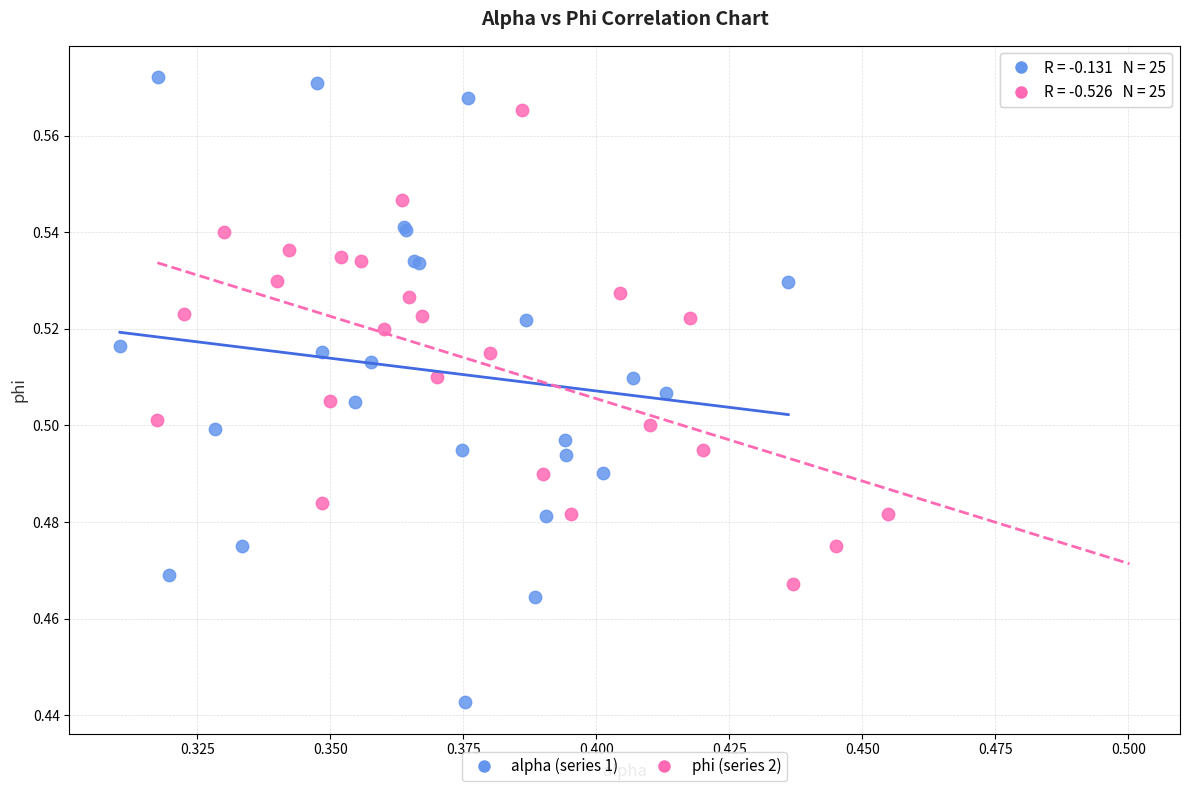

Which series has the largest Y range (max minus min)?

alpha (series 1)